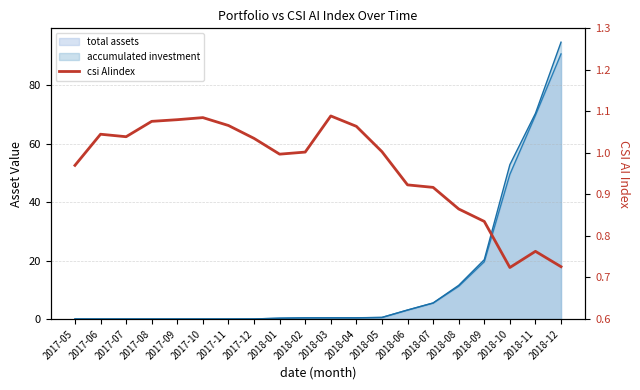

Reading left to right, transcribe all the data shown in this chart.

1.0	1.0	1.0	1.1	1.1	1.1	1.1	1.0	1.0	1.0	1.1	1.1	1.0	0.9	0.9	0.9	0.8	0.7	0.8	0.7